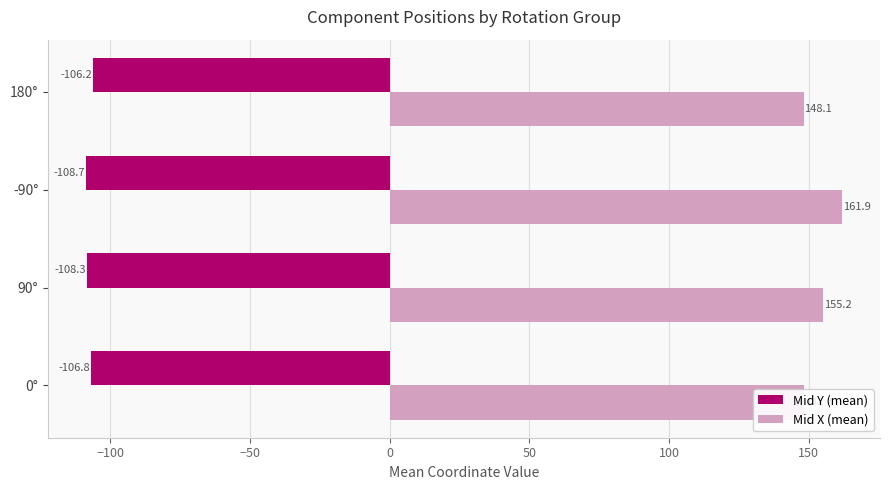

Where is Mid Y (mean) nearest to the value -107?

0°